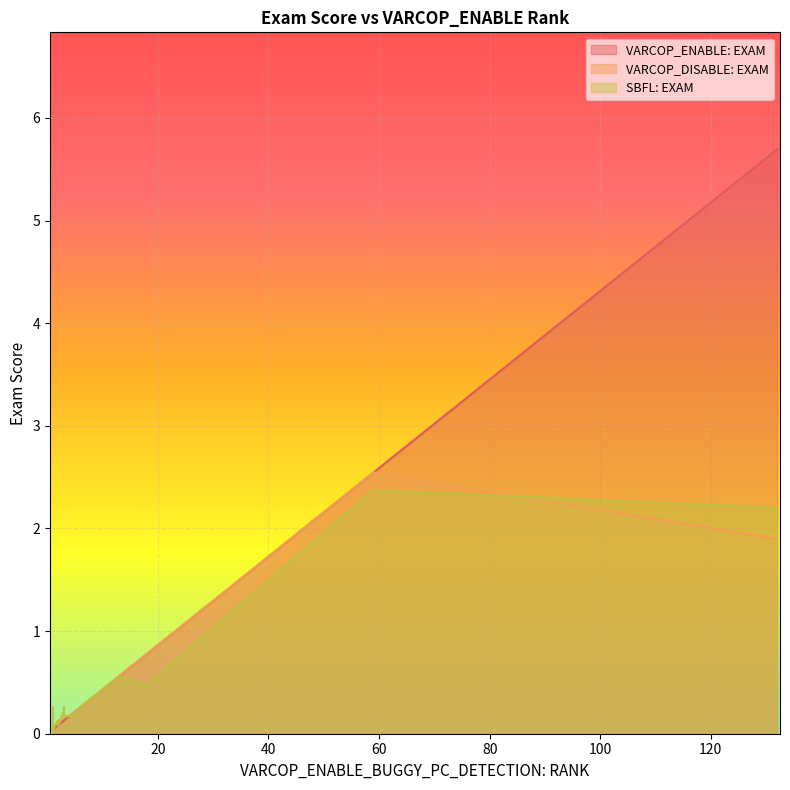

True or false: VARCOP_DISABLE: EXAM has a value of 1.0 at 13.

False